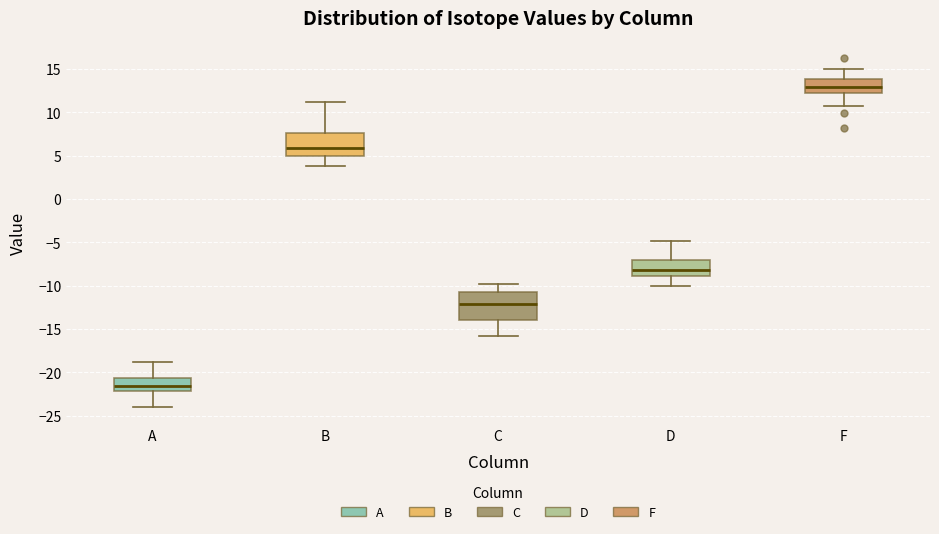

Which box is the tallest, from its lower edge to its upper edge?

C